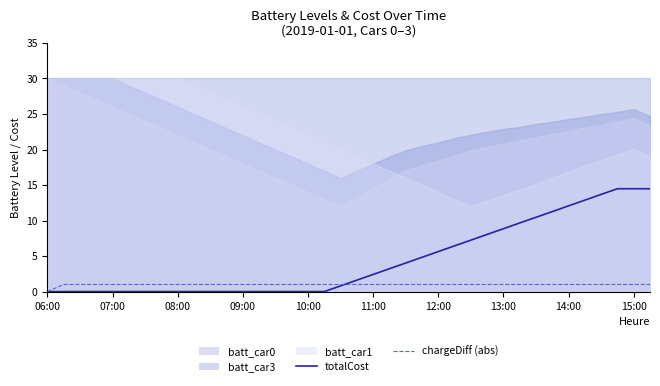

How many categories are shown in the chart?

38